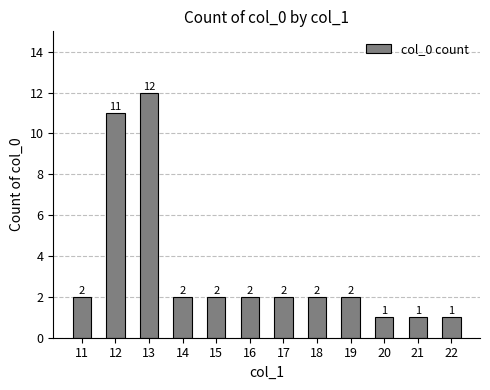

True or false: the data shows 12 at 13.

True